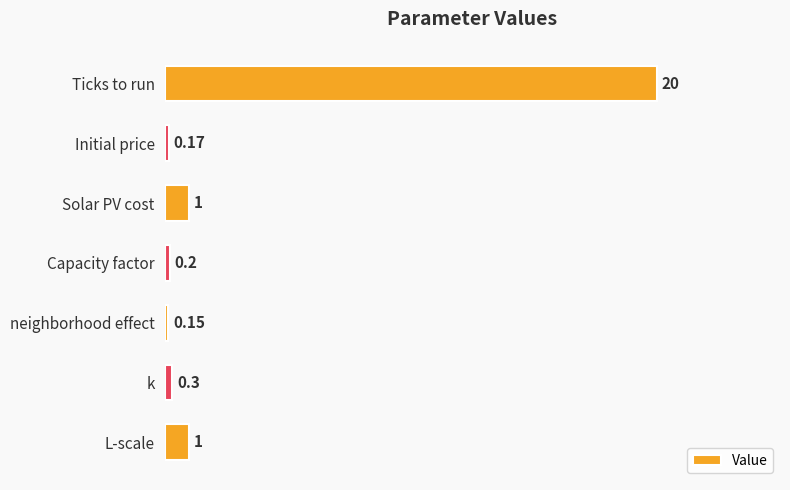

At which category does the chart reach its peak across all series?

Ticks to run